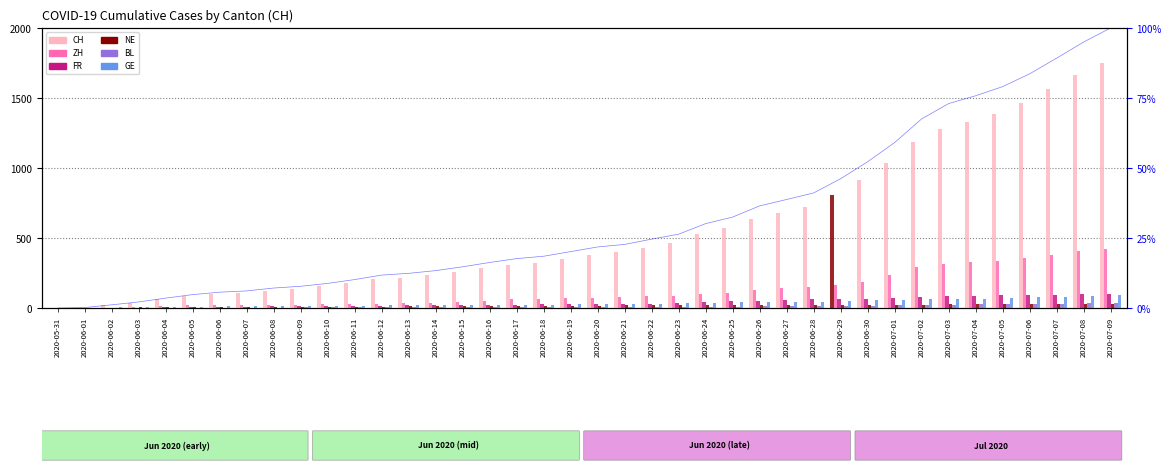

What is the sum of the CH values at 2020-06-30 and 2020-06-19?

1268